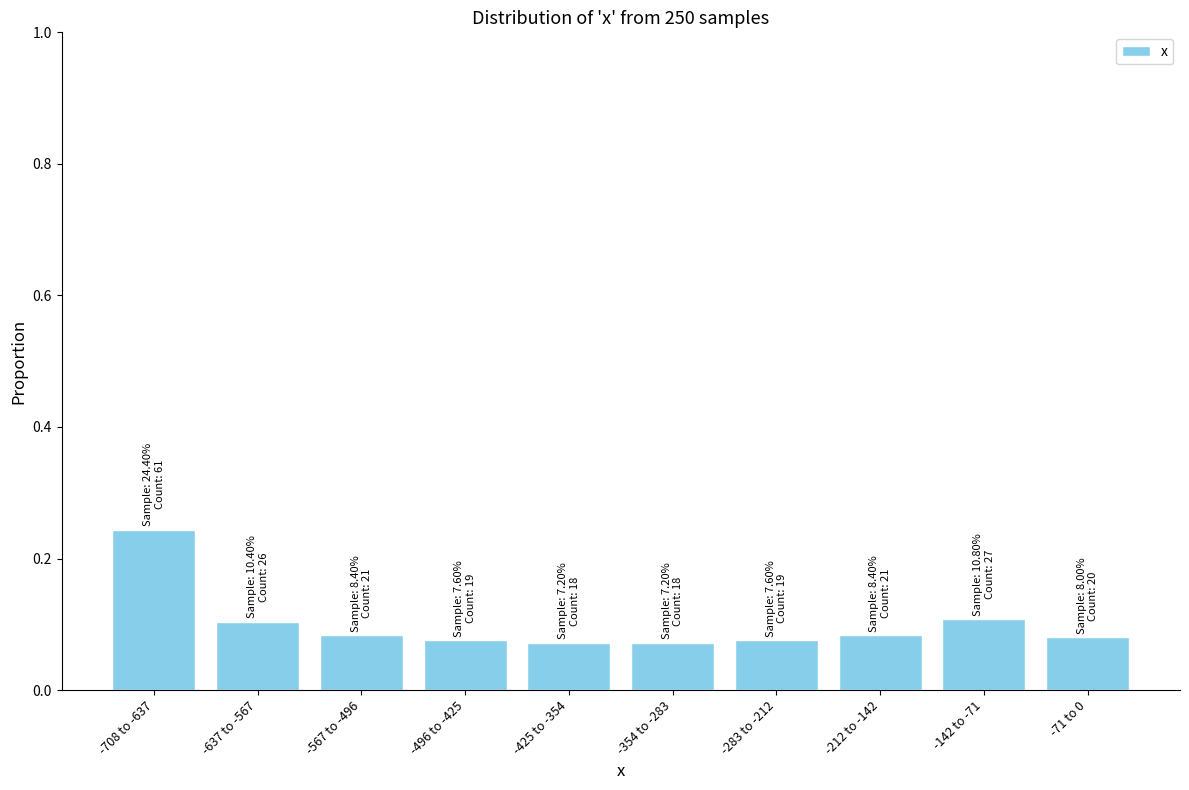

True or false: the data shows 0.1 at -425 to -354.

True